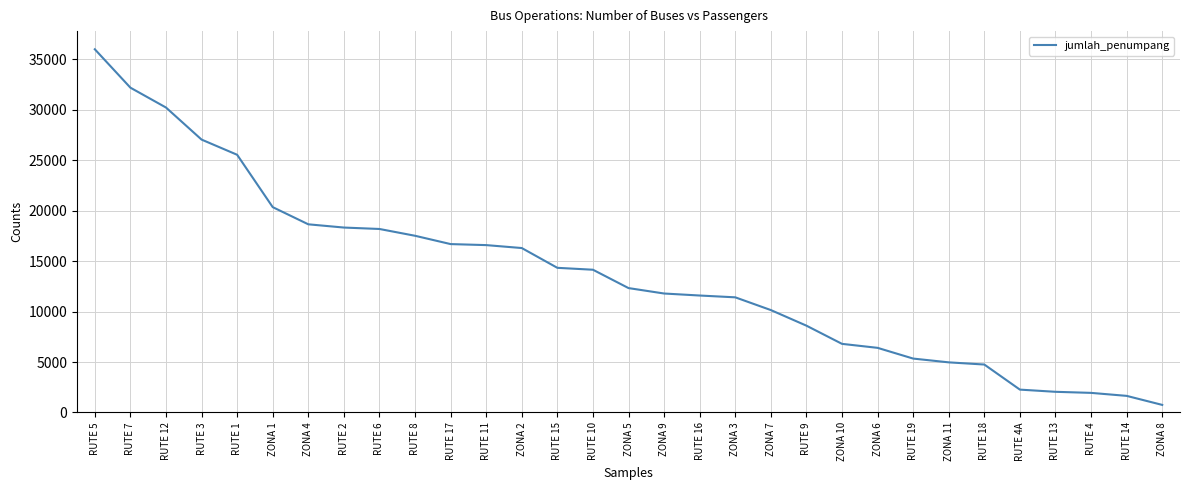

At which label does the data first exceed 12332?

RUTE 5